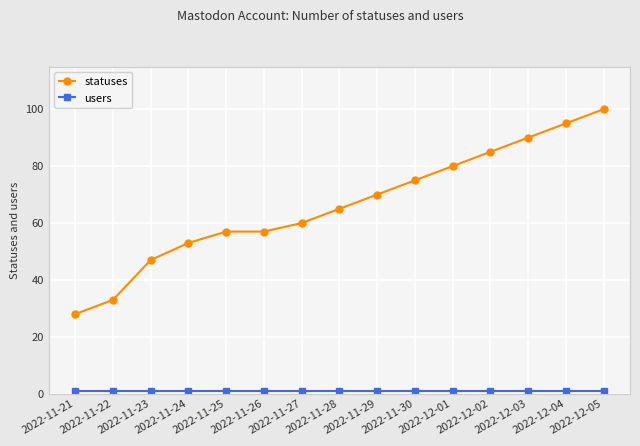

What is the value of the statuses point at the 12th from the left?

85